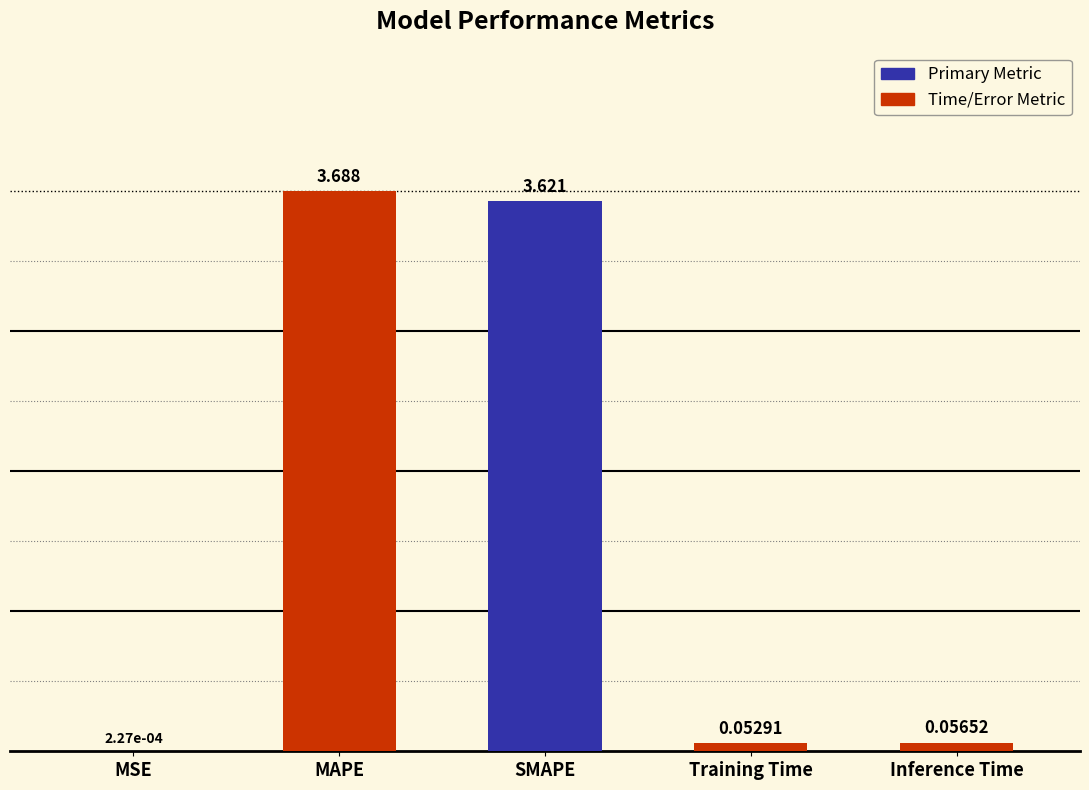

What is the approximate value at MAPE?

3.7